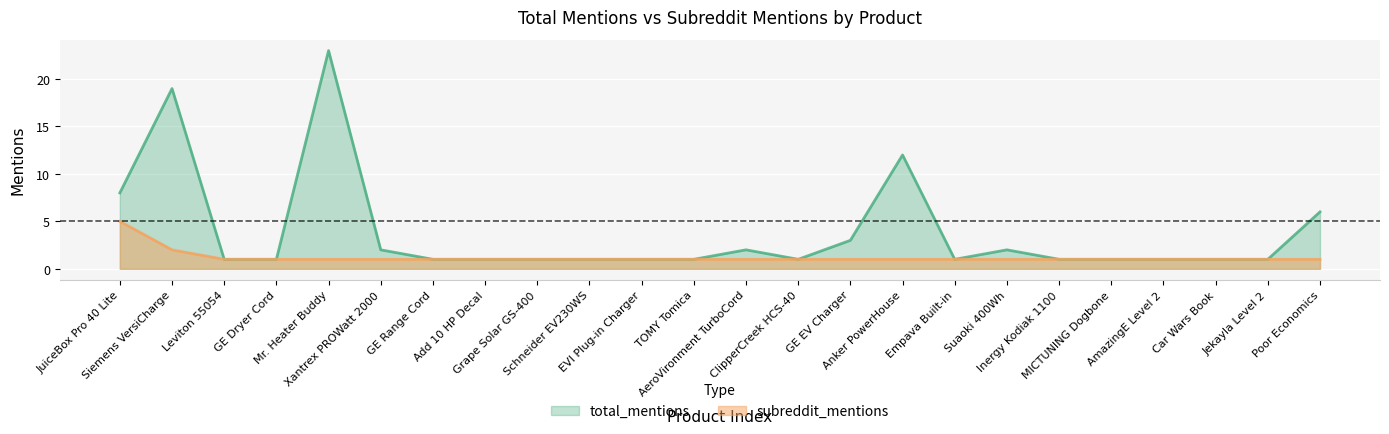

How many categories are shown in the chart?

24